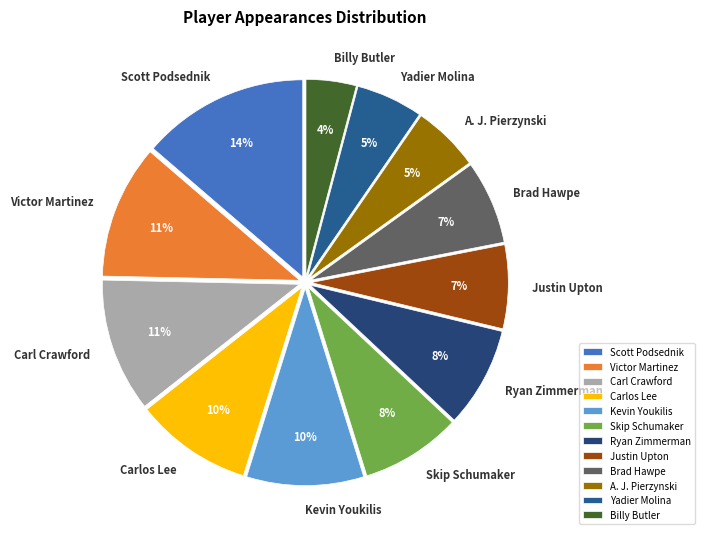

The Brad Hawpe slice represents 7% of the pie. True or false?

True